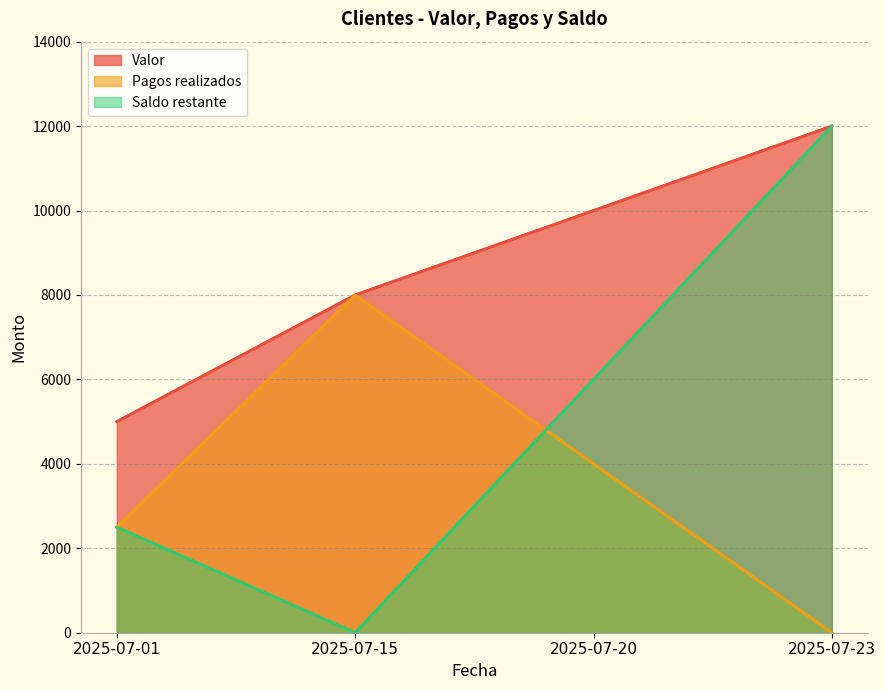

At which category is the sum across all series the highest?

2025-07-23